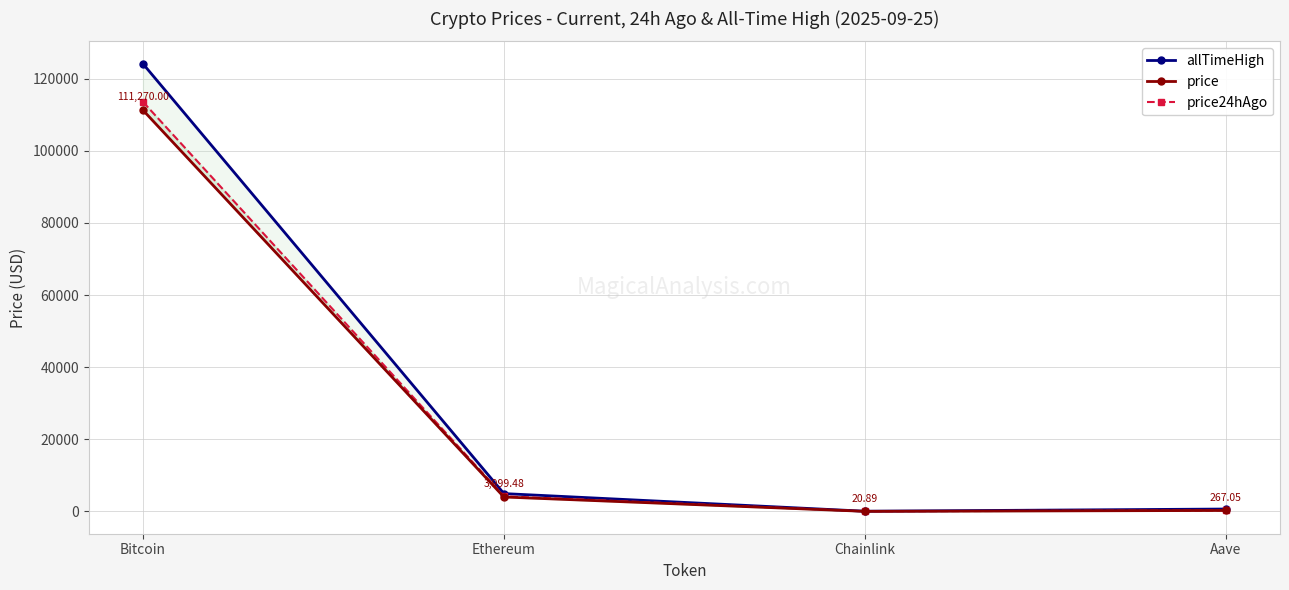

What position from the right is Bitcoin?

4